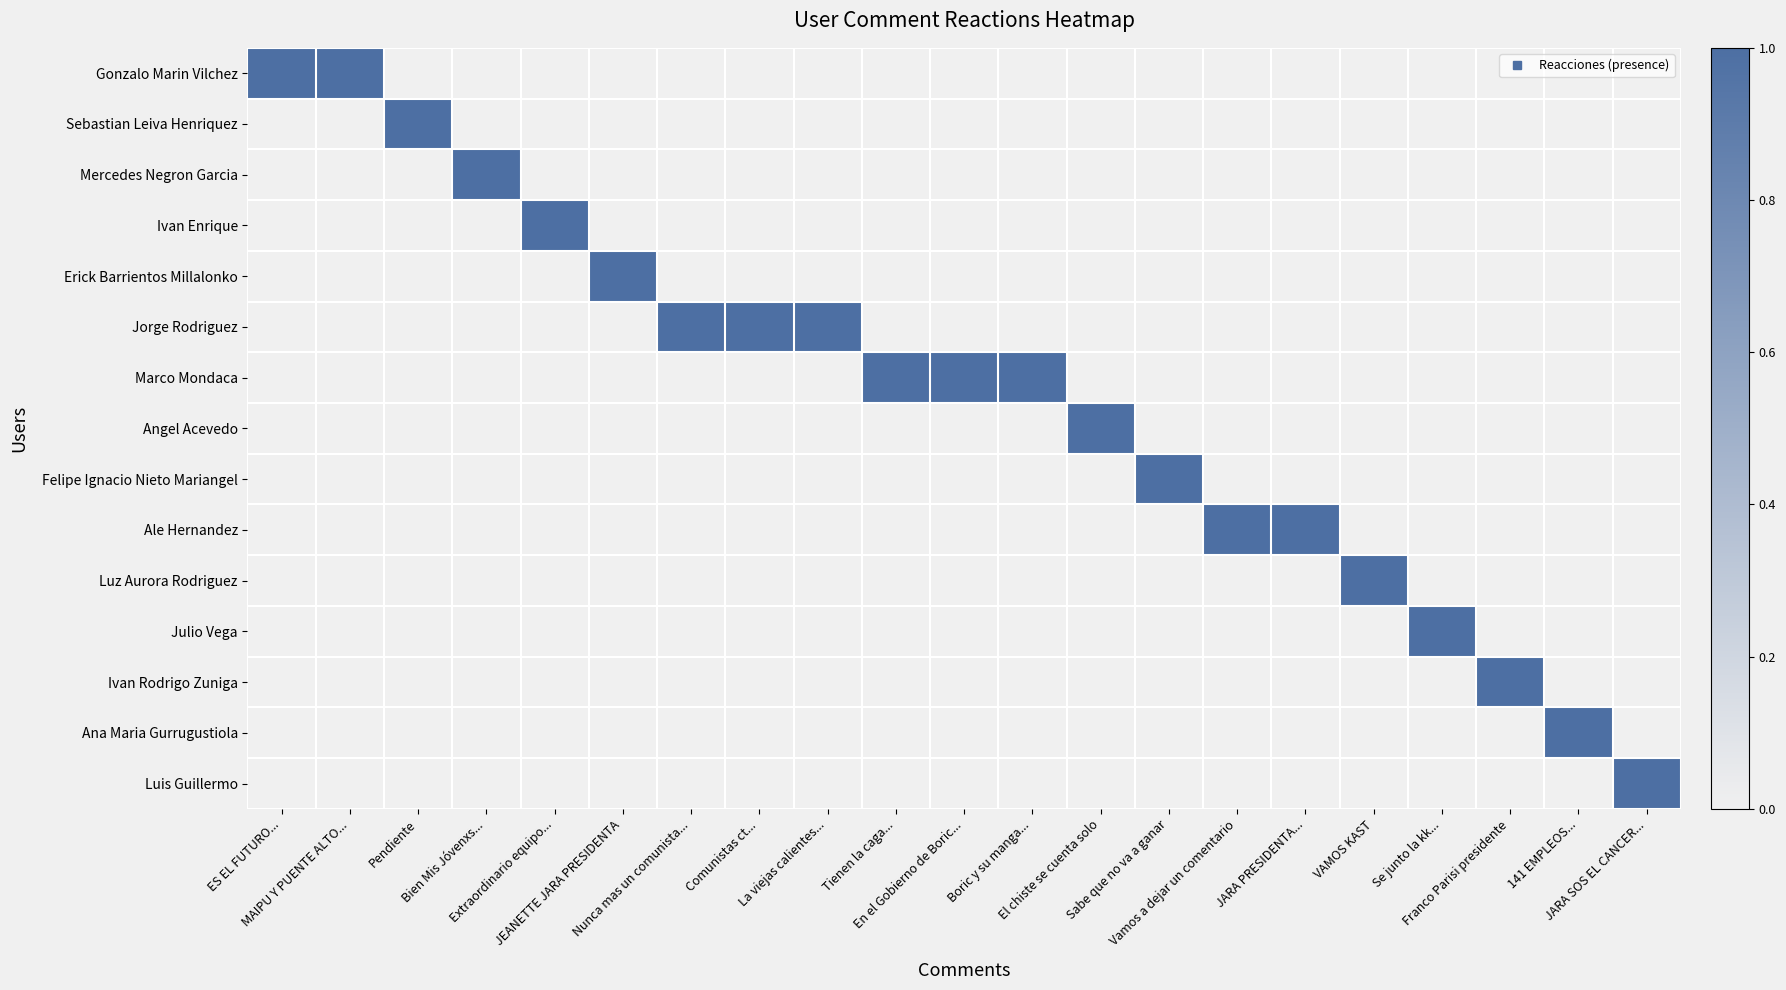

At how many categories does at least one series exceed 0?

21